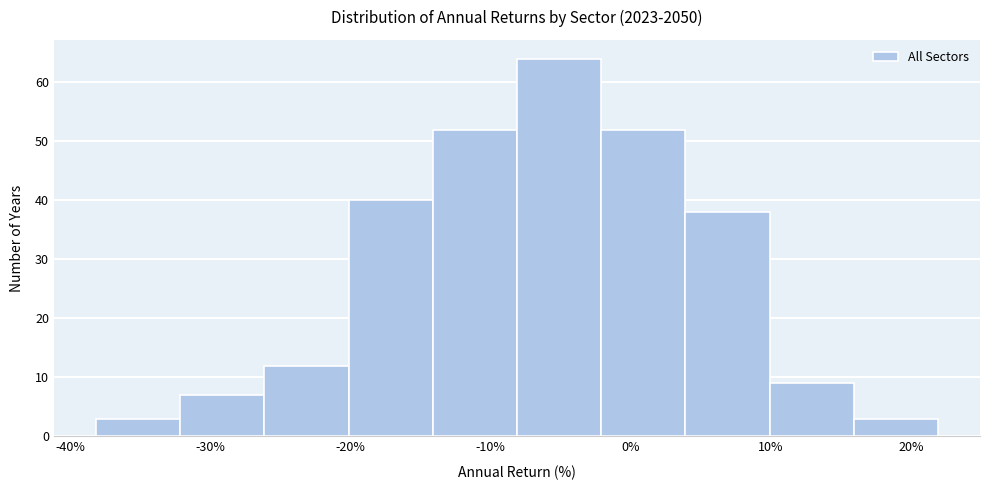

Reading left to right, transcribe this chart: for each bar, give the range it covers on the x-axis and its height. Neither the bar edges nor the heights are printed on the chart, so give them approximately, as read against the axes.

-38 to -32: 3
-32 to -26: 7
-26 to -20: 12
-20 to -14: 40
-14 to -8: 52
-8 to -2: 64
-2 to 4: 52
4 to 10: 38
10 to 16: 9
16 to 22: 3